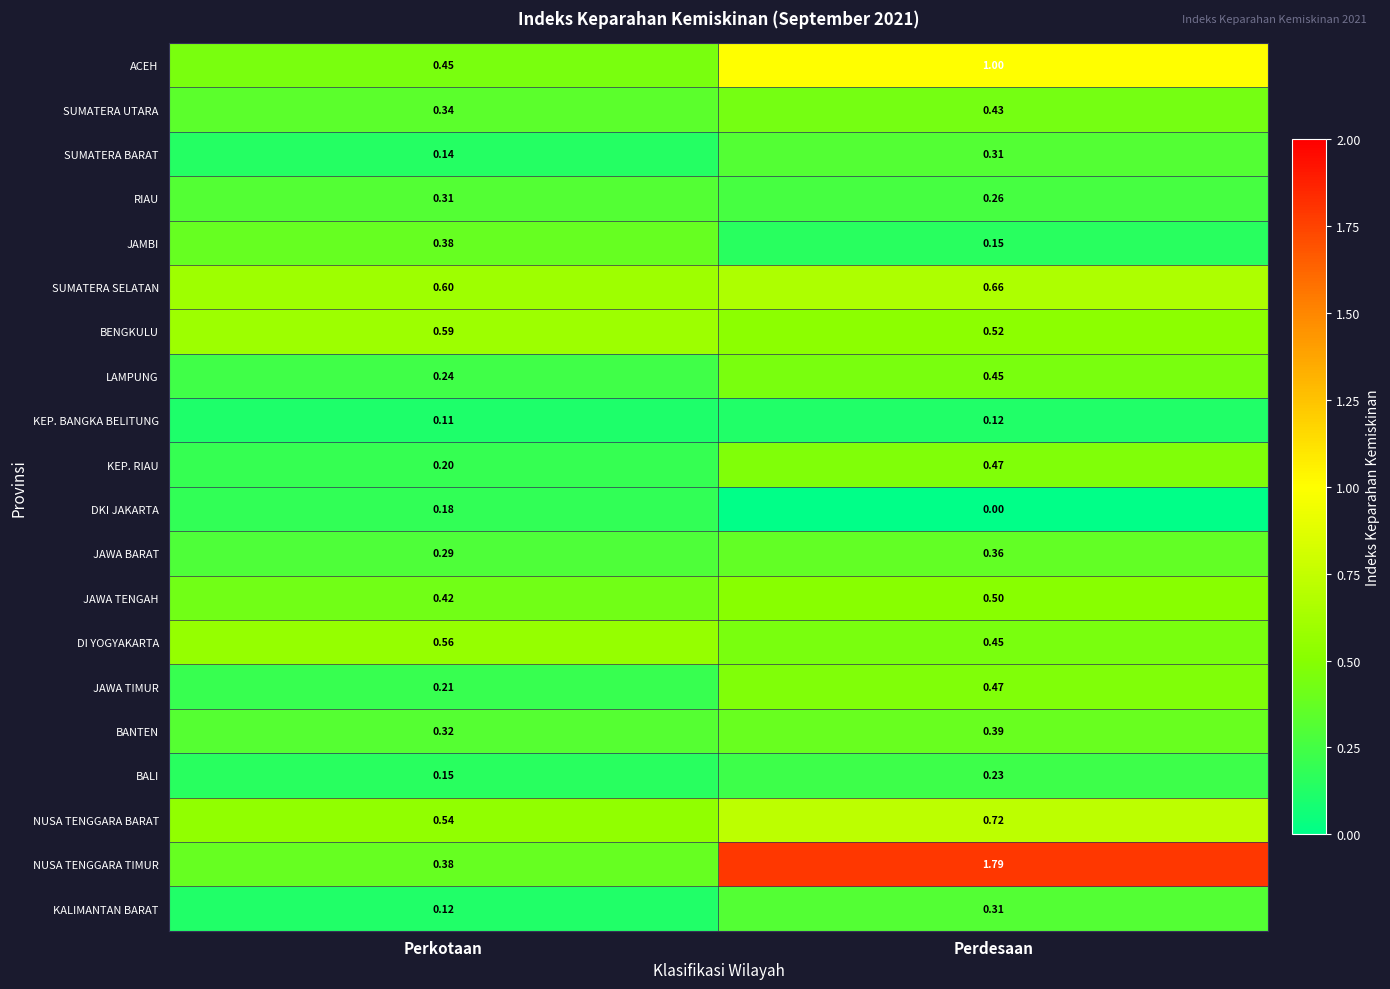

List the labels in order of DI YOGYAKARTA value, smallest first.

Perdesaan, Perkotaan